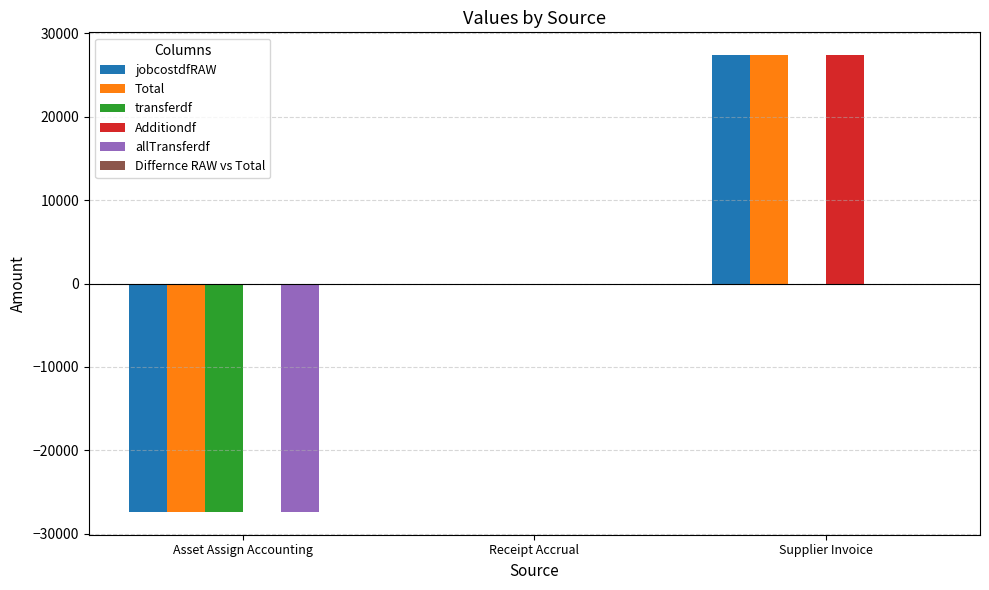

True or false: transferdf has a value of -27378.2 at Asset Assign Accounting.

True